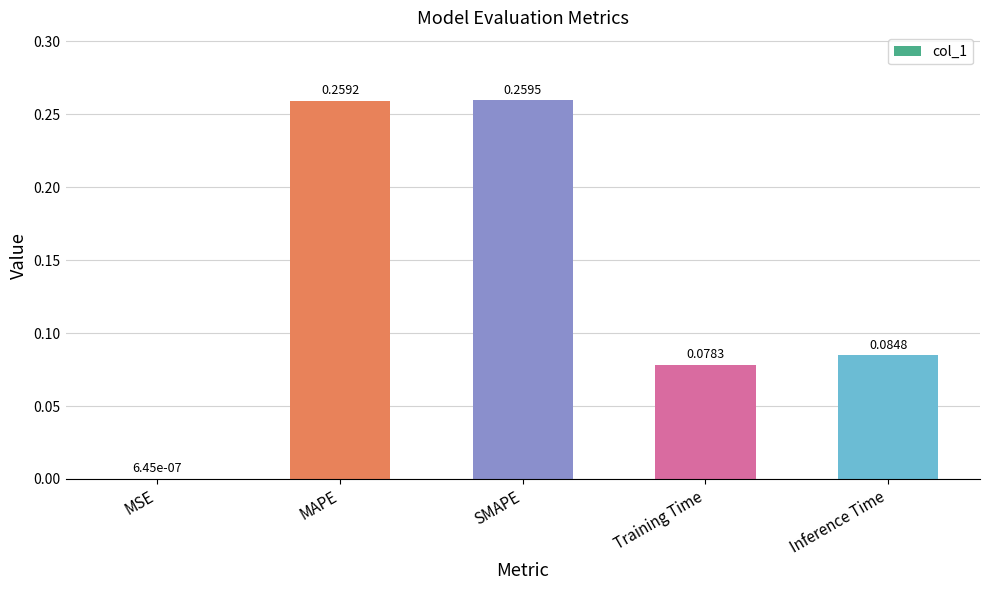

Which has a higher value, Inference Time or SMAPE?

SMAPE